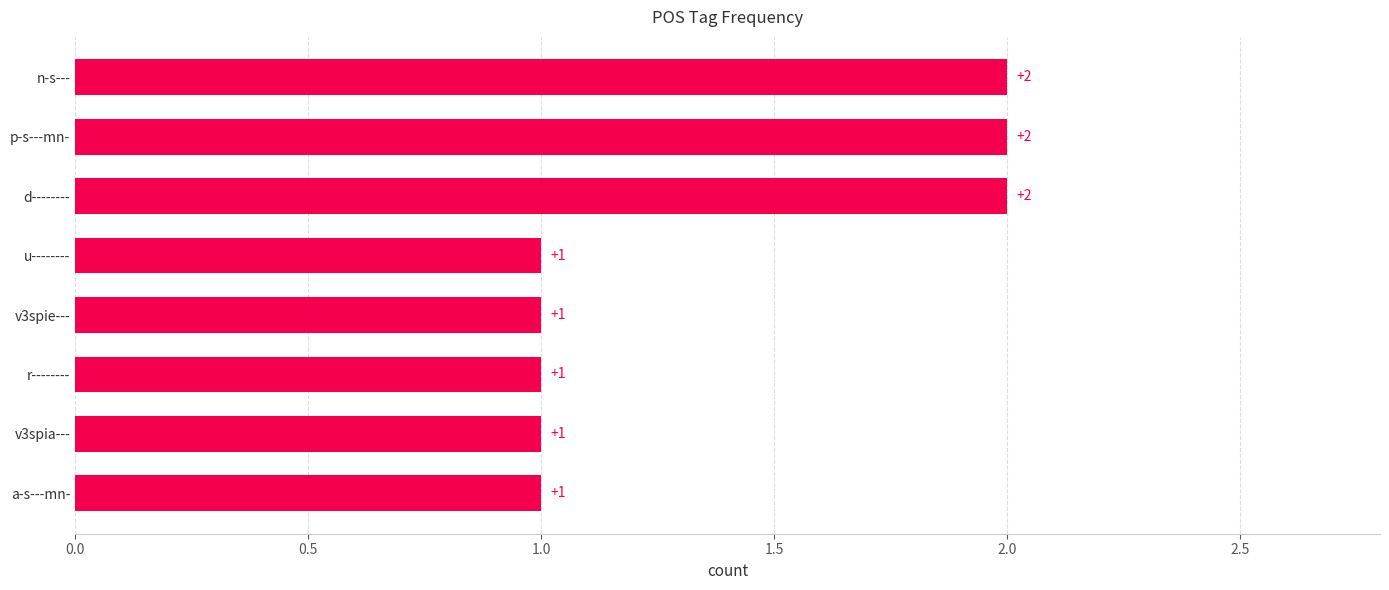

Is it true that the value at r-------- is 1?

True